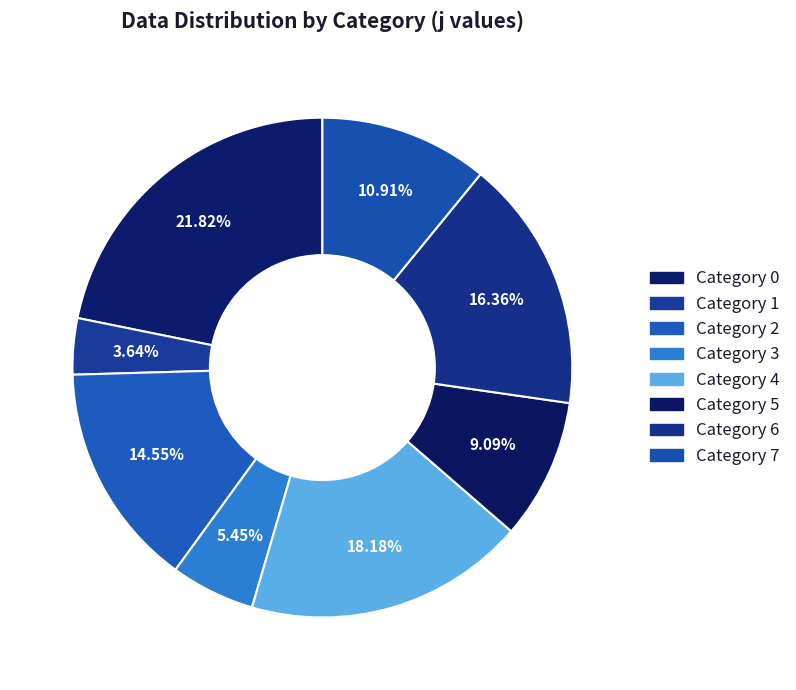

Rank the categories by value from lowest to highest.

Category 1, Category 3, Category 5, Category 7, Category 2, Category 6, Category 4, Category 0